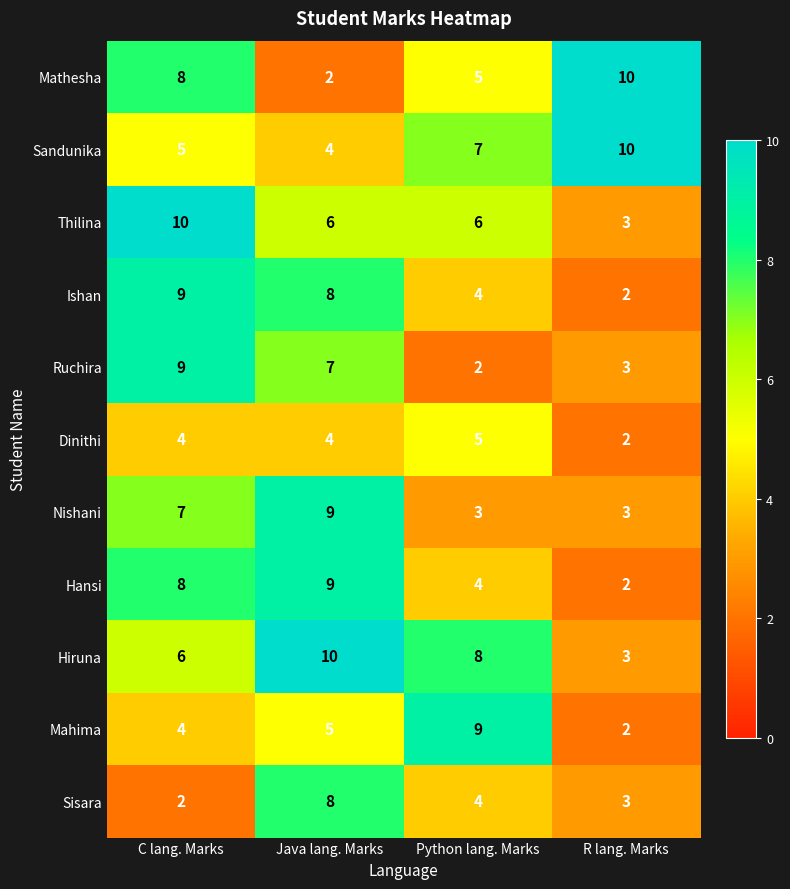

The Mathesha series shows 4 at R lang. Marks. True or false?

False